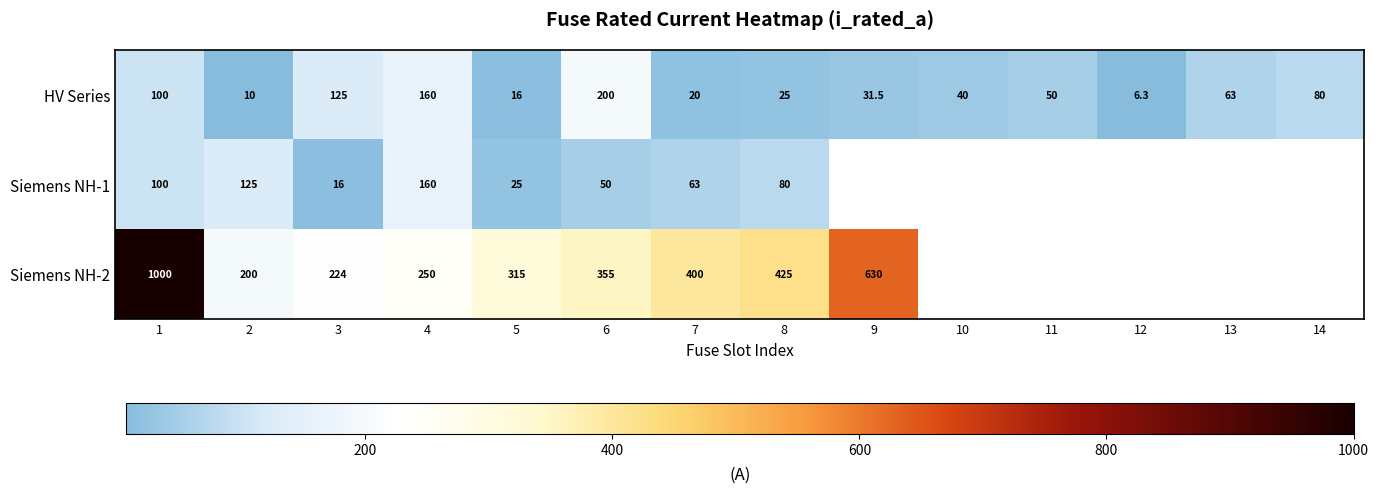

Is it true that Siemens NH-1 equals 14.0 at 5?

False